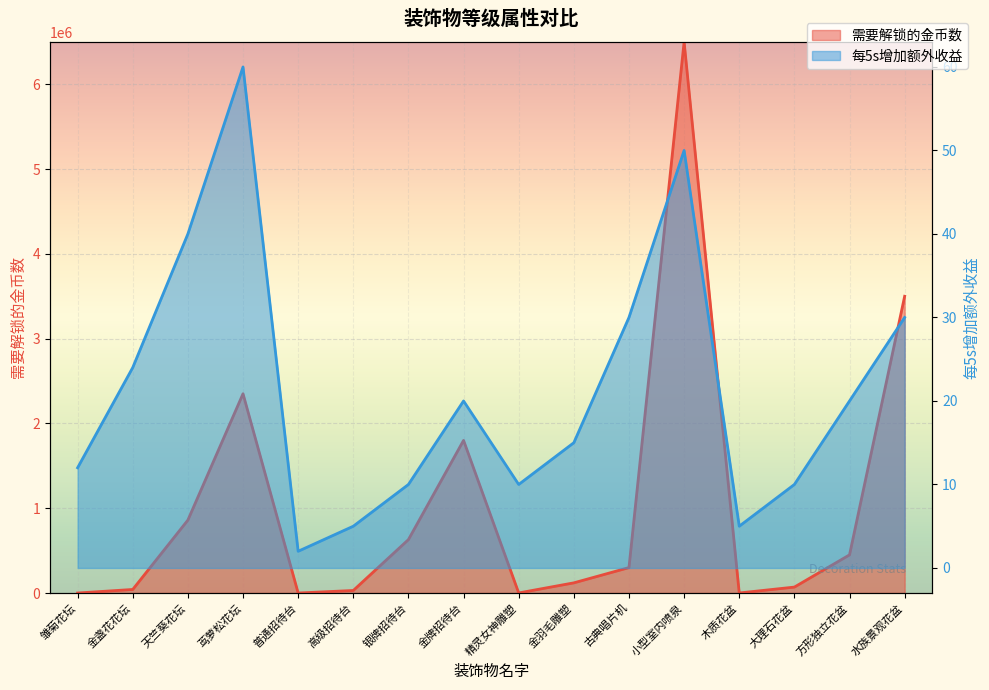

True or false: 每5s增加额外收益 and 需要解锁的金币数 intersect in this chart.

True